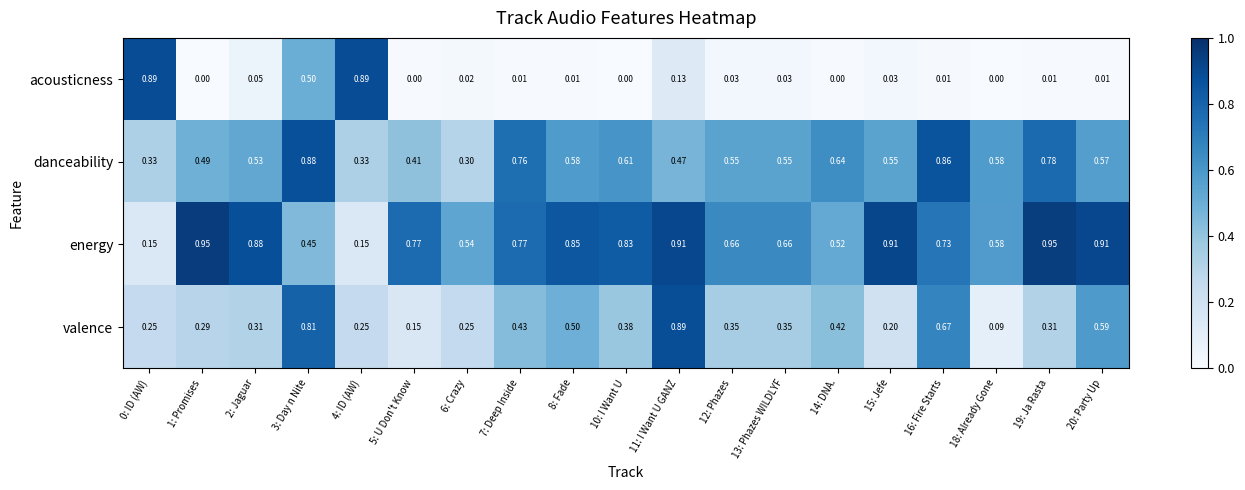

Between 13: Phazes WILDLYF and 18: Already Gone, which series saw the biggest shift?

valence